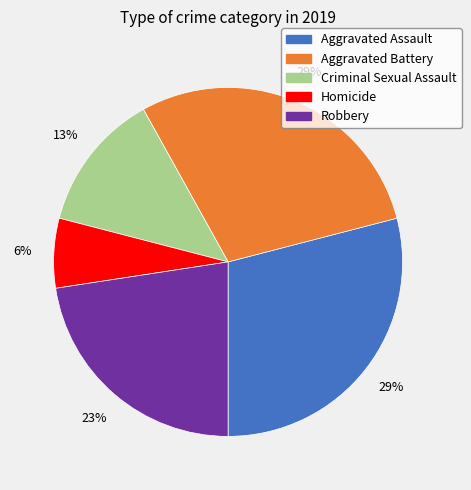

What is the smallest slice in the pie chart?

Homicide